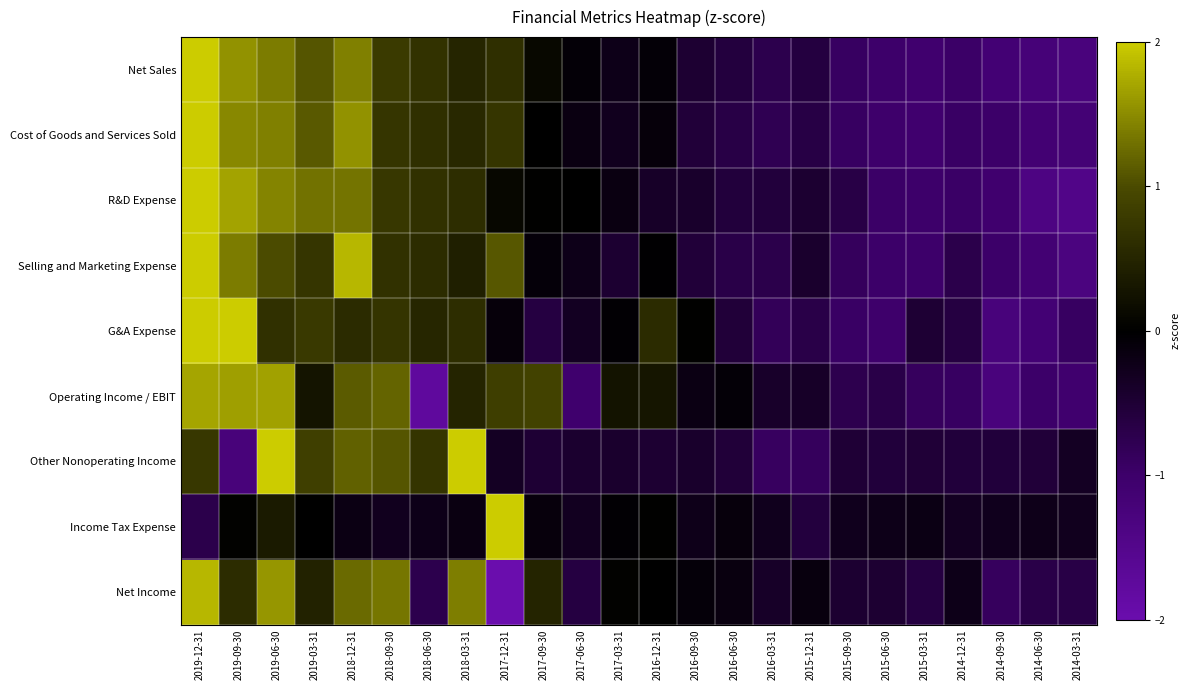

How many series are shown in this chart?

9